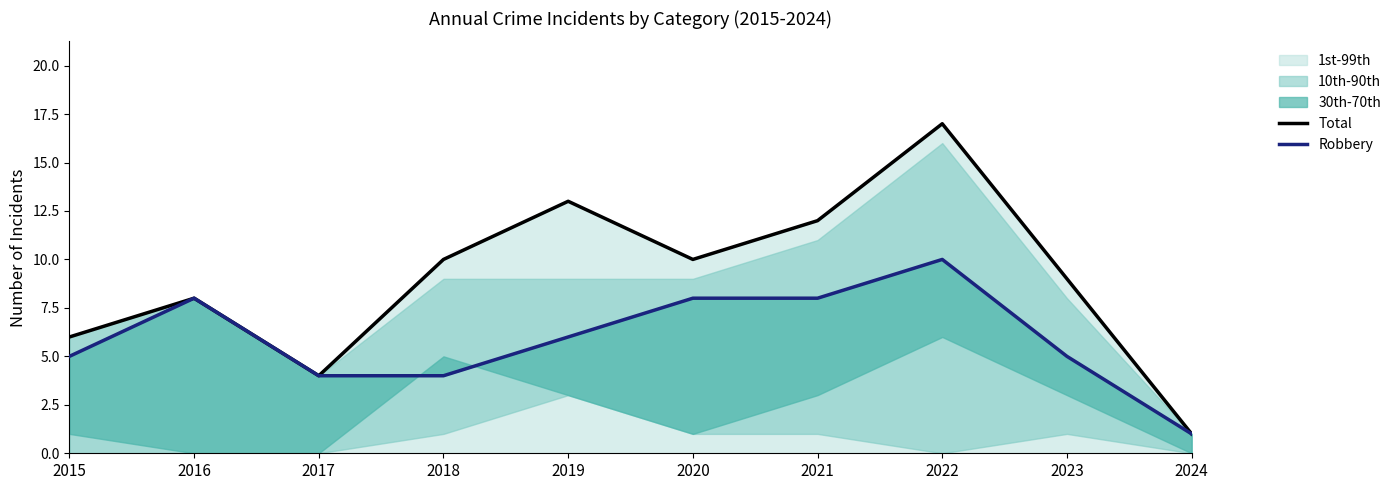

What is the total value across all series at 2021?

20